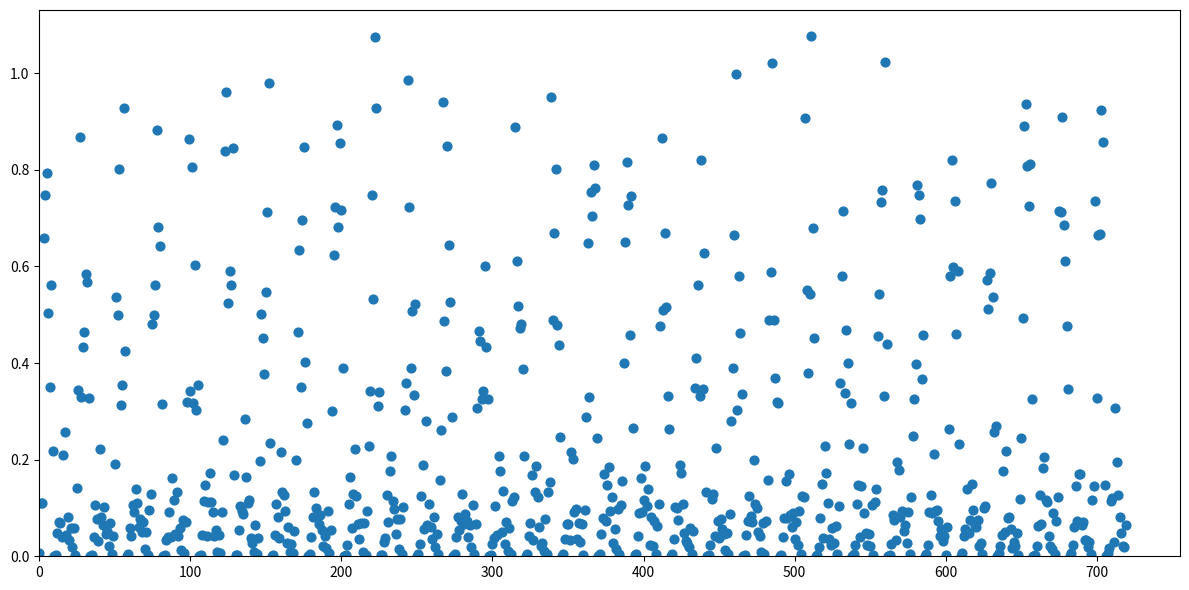

Count the number of points in this scatter plot.

720